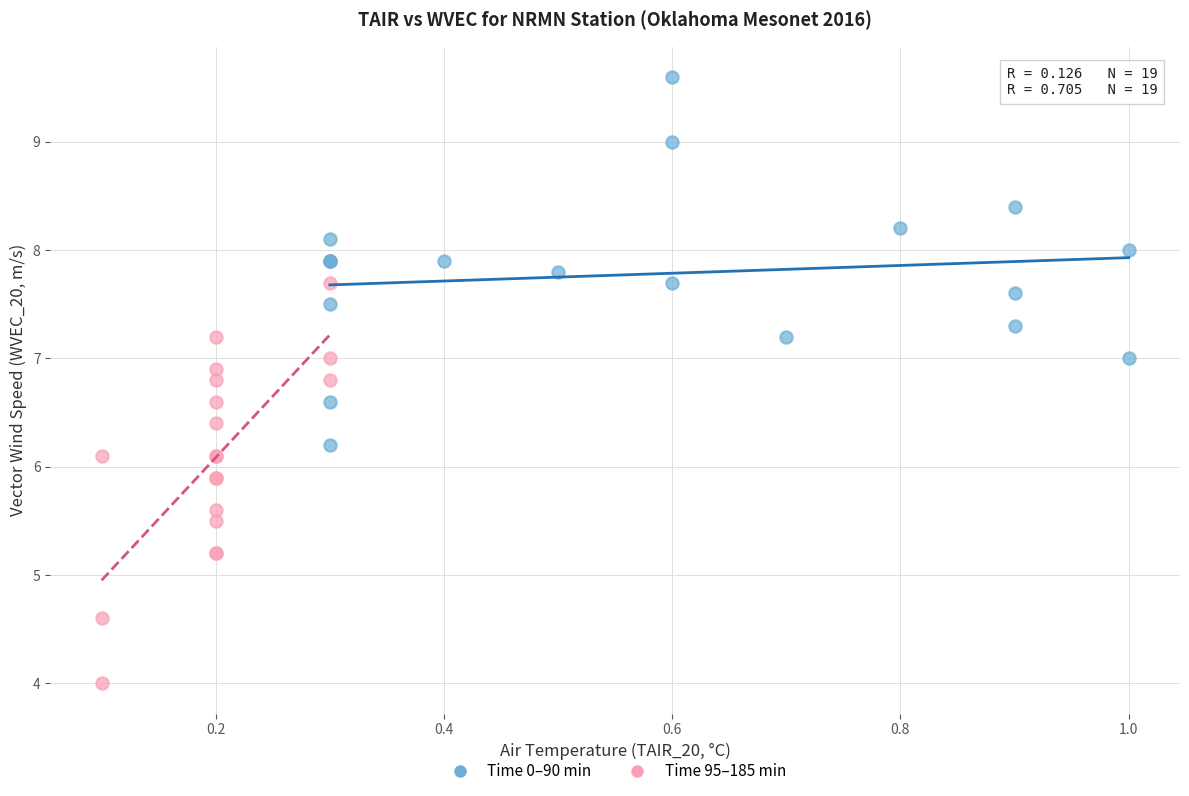

Which series contains the highest Y value?

Time 0–90 min